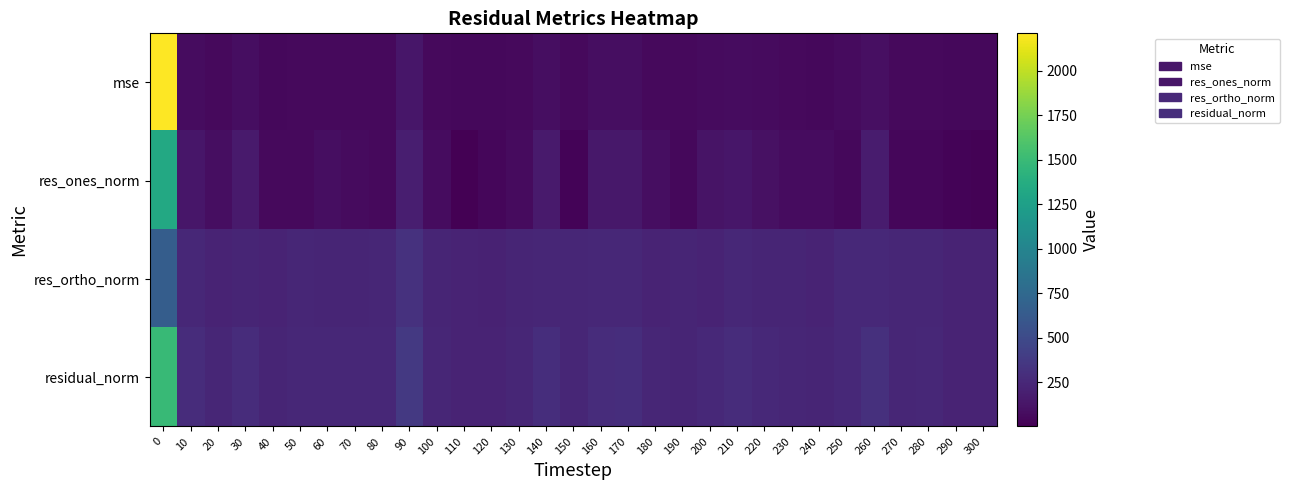

How many categories are shown in the chart?

31